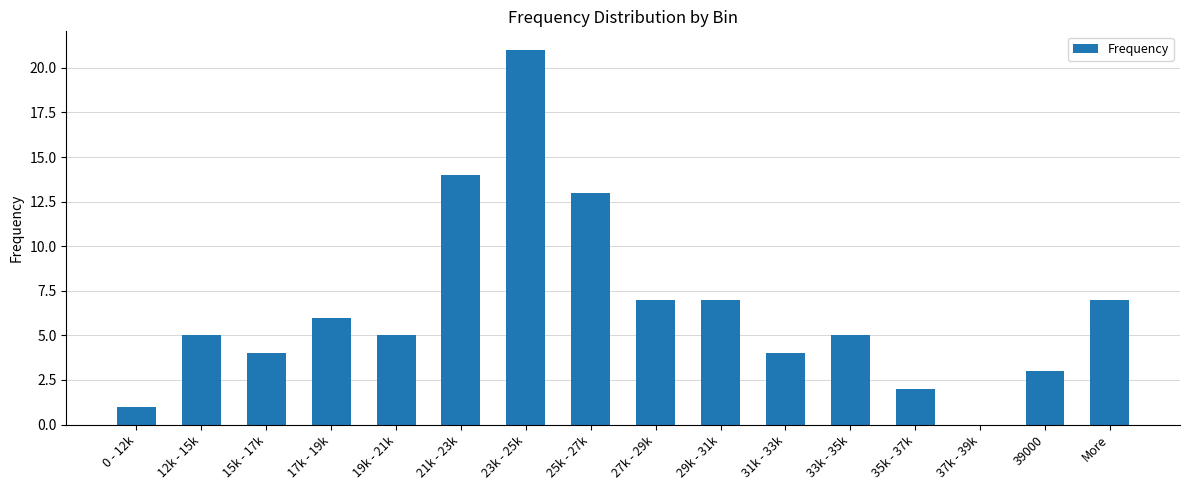

Count the number of categories in the chart.

16